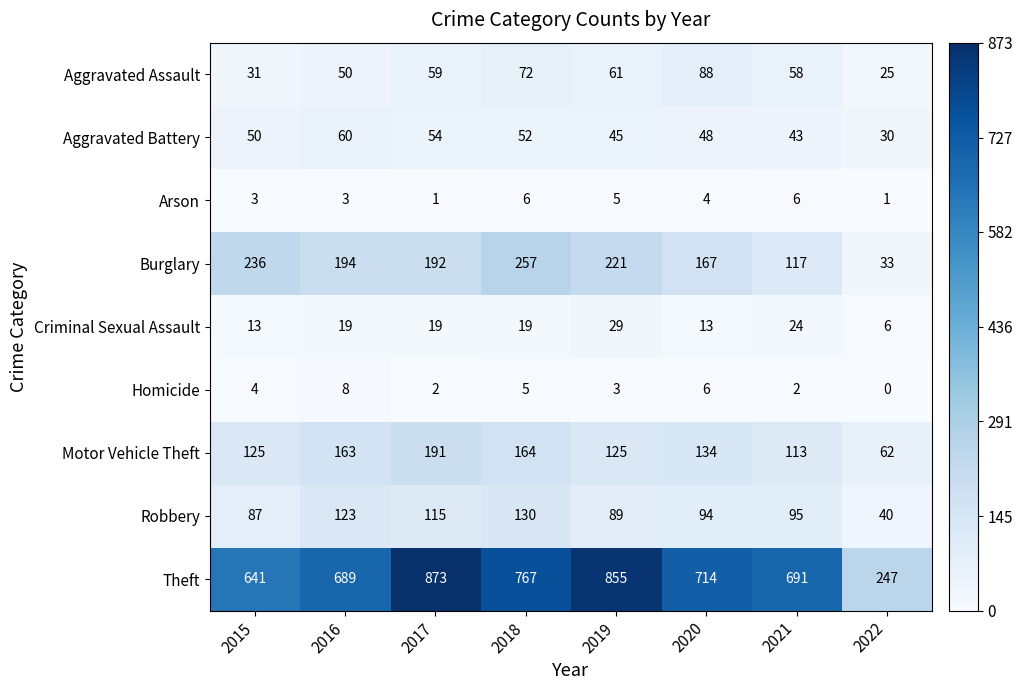

What is the approximate value of Homicide at 2015?

4